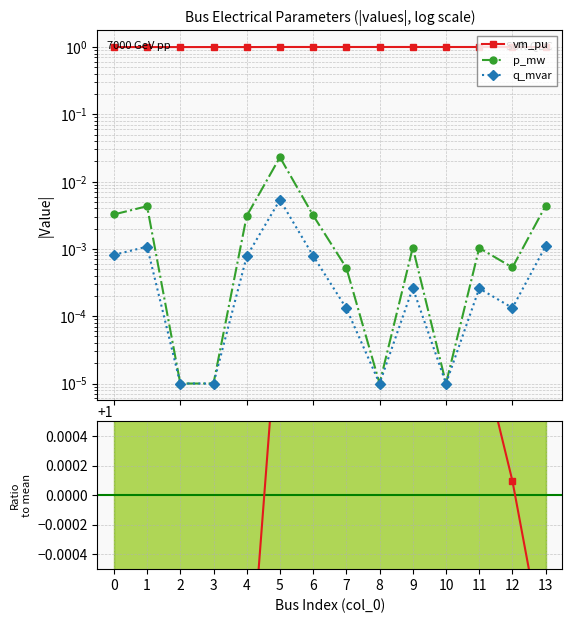

How many values in the vm_pu / mean series exceed 1?

8